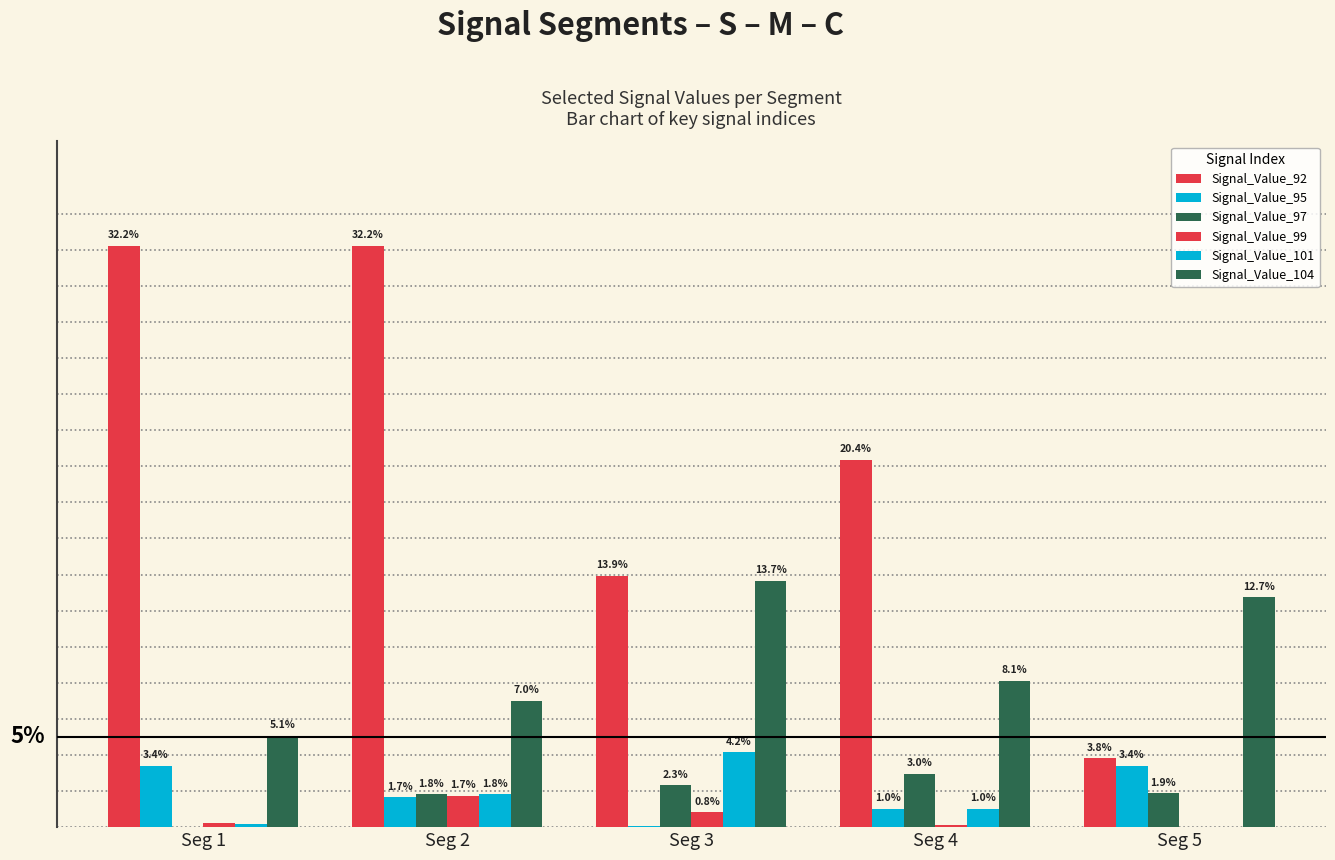

Reading left to right, extract all data points from this chart.

Signal_Value_92: Seg 1=0.3	Seg 2=0.3	Seg 3=0.1	Seg 4=0.2	Seg 5=0.0
Signal_Value_95: Seg 1=0.0	Seg 2=0.0	Seg 3=0.0	Seg 4=0.0	Seg 5=0.0
Signal_Value_97: Seg 1=0.0	Seg 2=0.0	Seg 3=0.0	Seg 4=0.0	Seg 5=0.0
Signal_Value_99: Seg 1=0.0	Seg 2=0.0	Seg 3=0.0	Seg 4=0.0	Seg 5=0.0
Signal_Value_101: Seg 1=0.0	Seg 2=0.0	Seg 3=0.0	Seg 4=0.0	Seg 5=0.0
Signal_Value_104: Seg 1=0.1	Seg 2=0.1	Seg 3=0.1	Seg 4=0.1	Seg 5=0.1